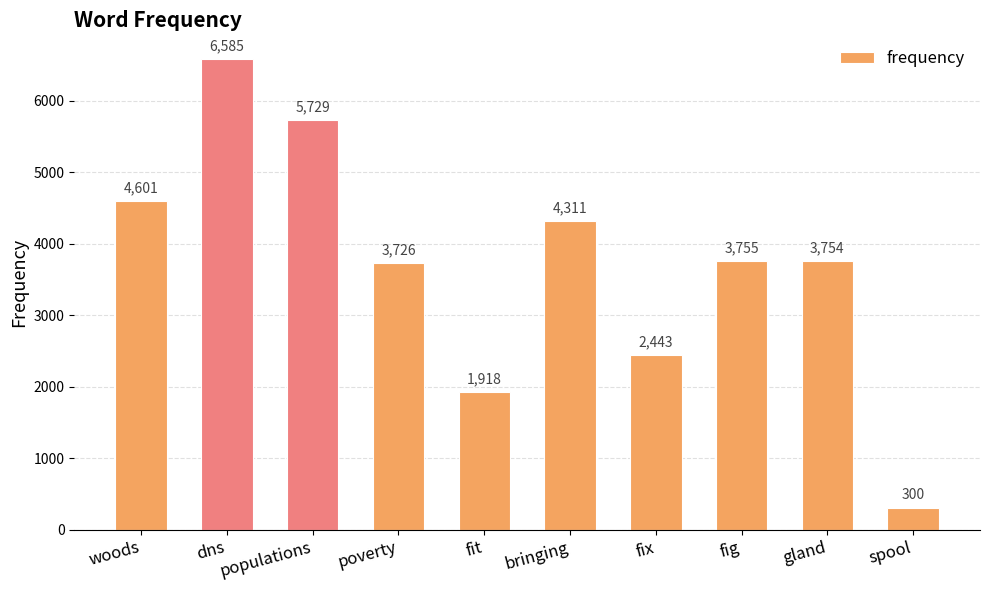

Reading right to left, what are all the values shown in this chart?

spool=300	gland=3754	fig=3755	fix=2443	bringing=4311	fit=1918	poverty=3726	populations=5729	dns=6585	woods=4601